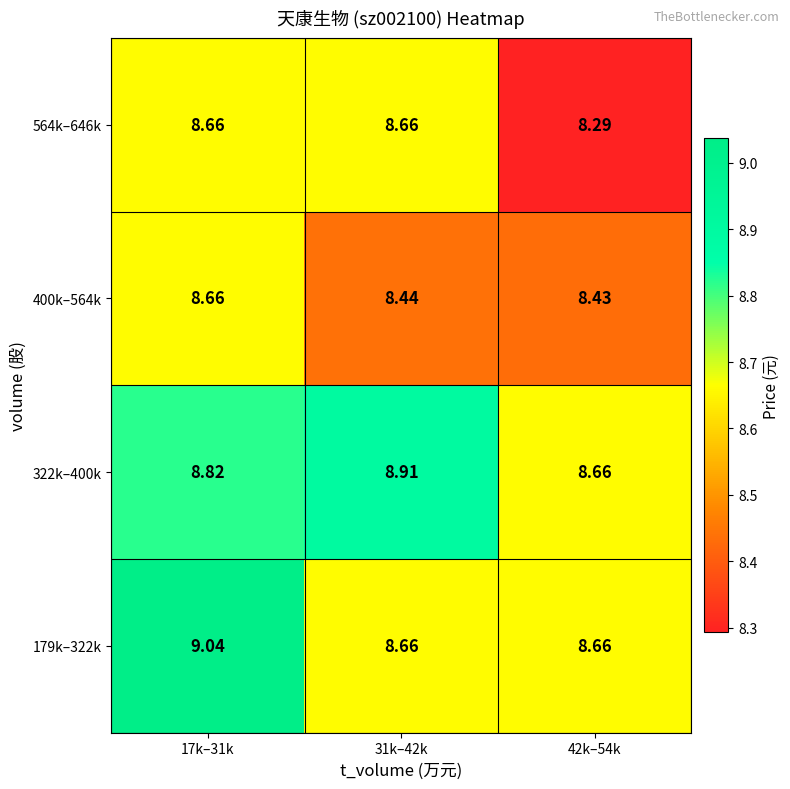

Is the value of 322k–400k at 42k–54k greater than the value of 400k–564k at 42k–54k?

Yes